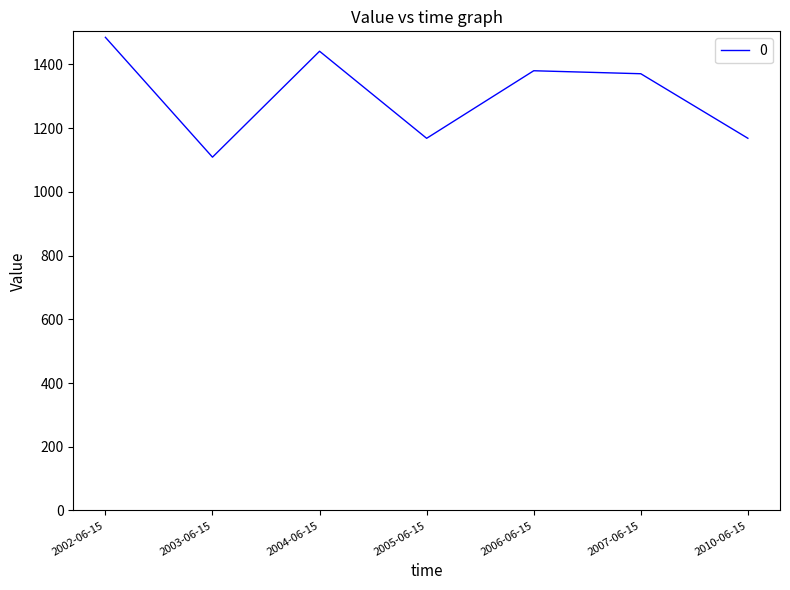

What position from the left is 2005-06-15?

4